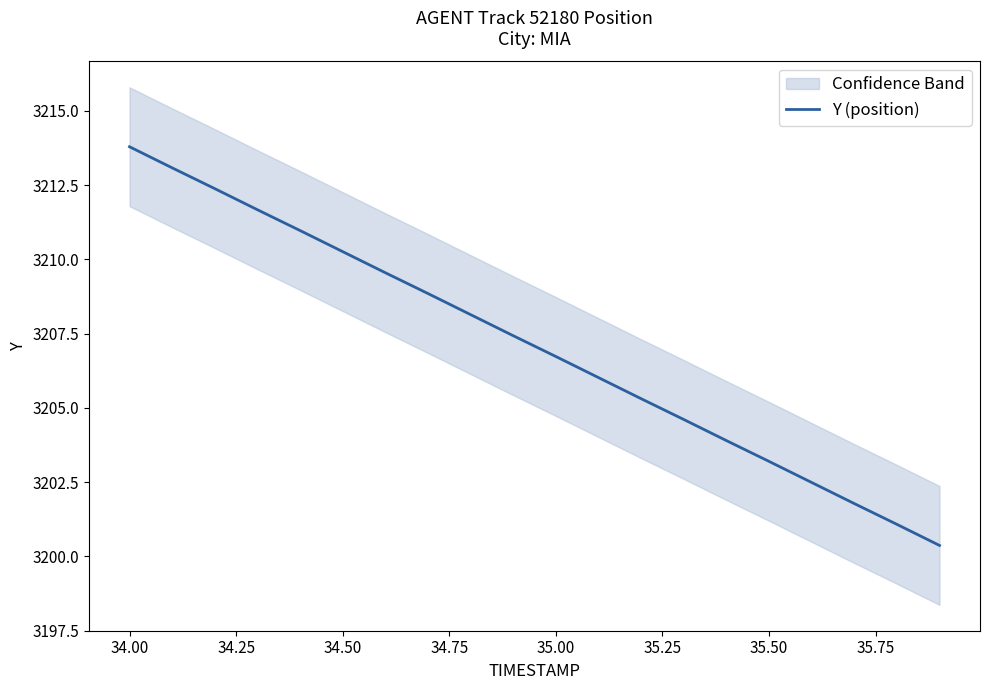

Reading right to left, list all the values displayed in this chart.

3200.4	3201.1	3201.8	3202.5	3203.2	3203.9	3204.6	3205.3	3206.0	3206.7	3207.4	3208.1	3208.8	3209.6	3210.3	3211.0	3211.7	3212.4	3213.1	3213.8